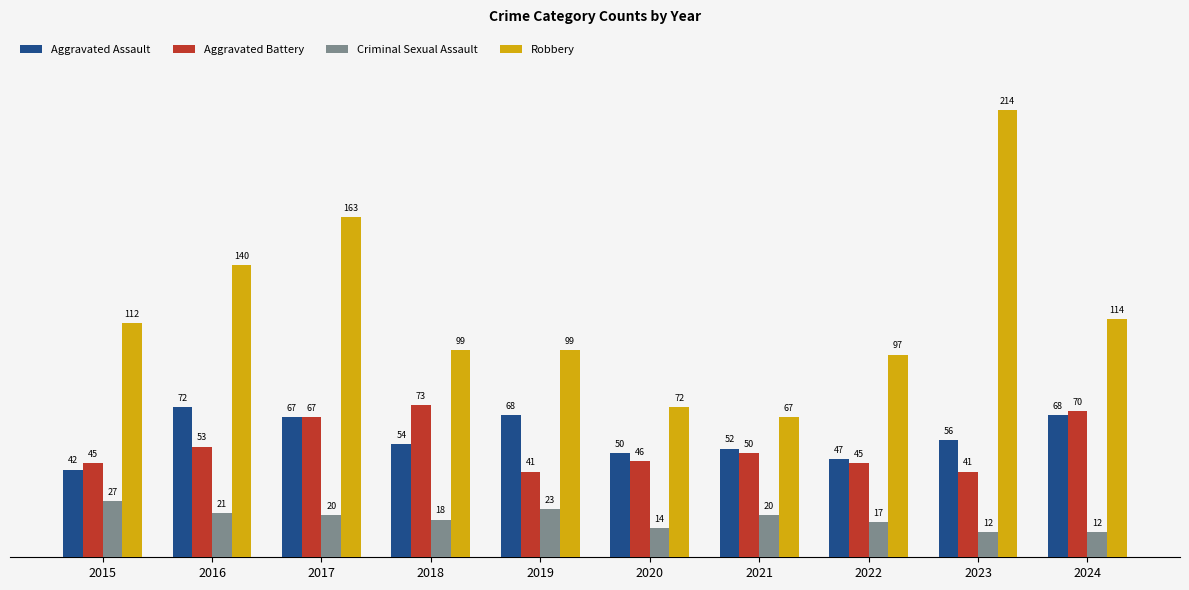

What is the spread (max minus min) of values at 2020?

58